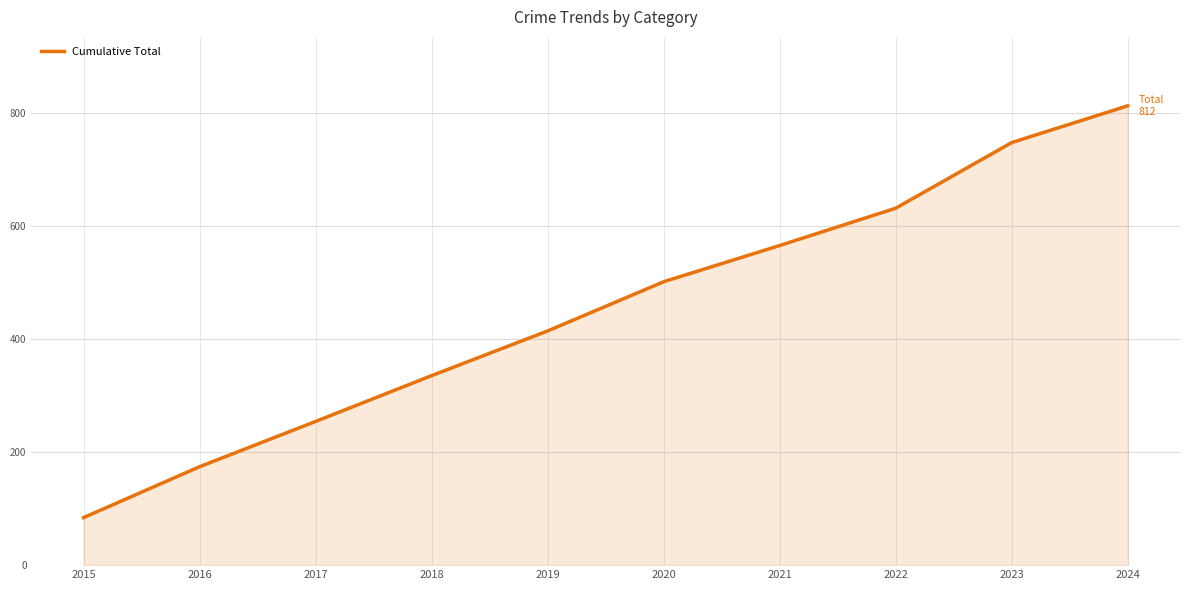

What is the change in value from 2016 to 2020?

+327